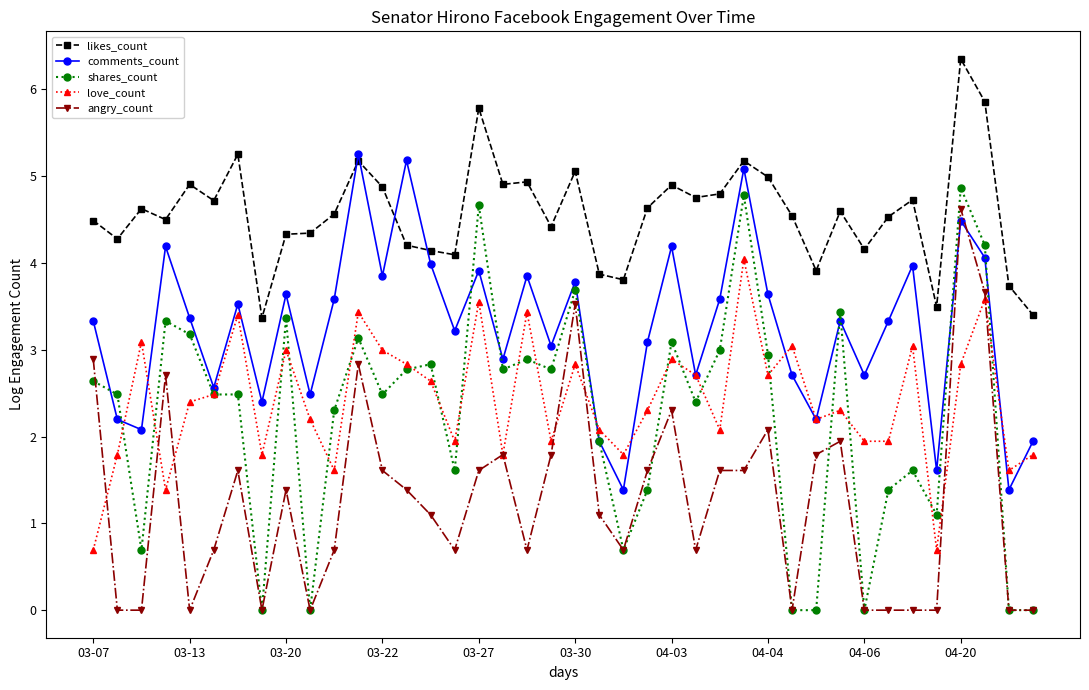

True or false: angry_count and shares_count cross at least once.

True